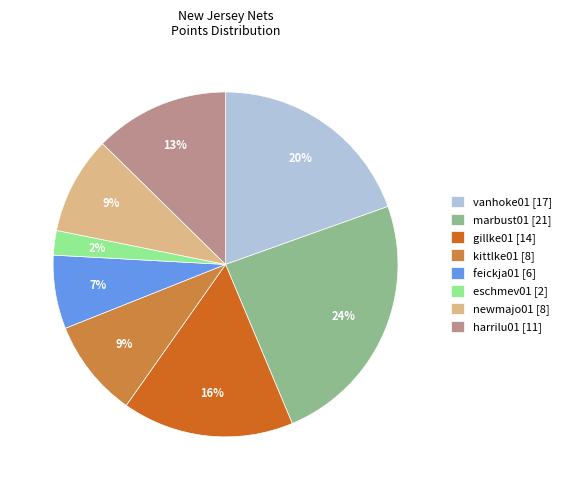

Which category has the smallest portion of the pie?

eschmev01 [2]